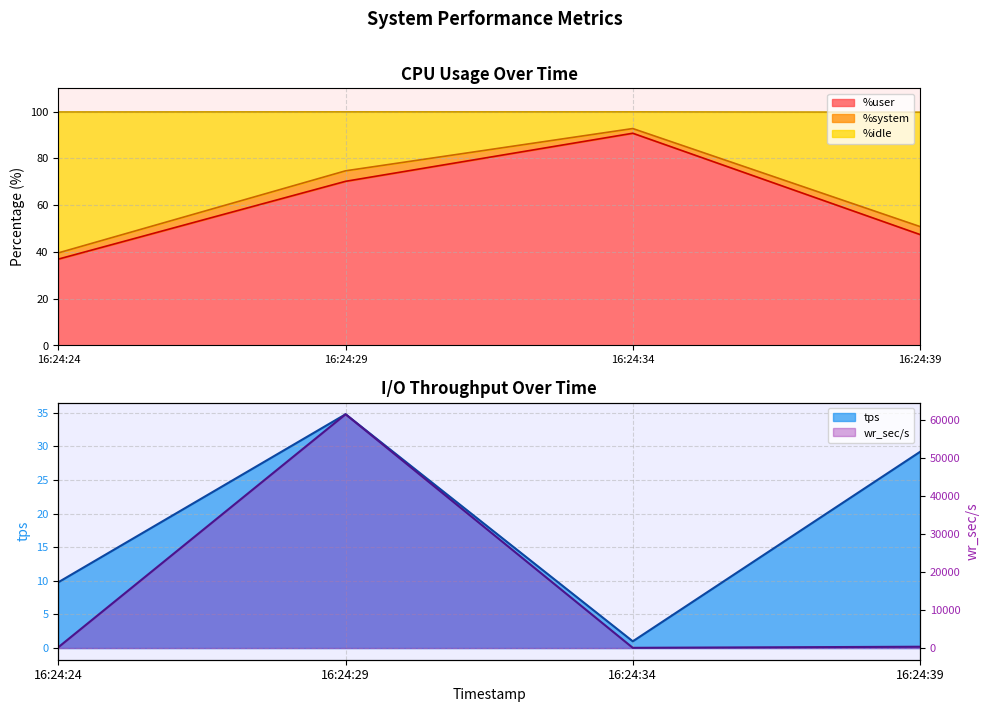

True or false: %user has a value of 18.9 at 16:24:24.

False